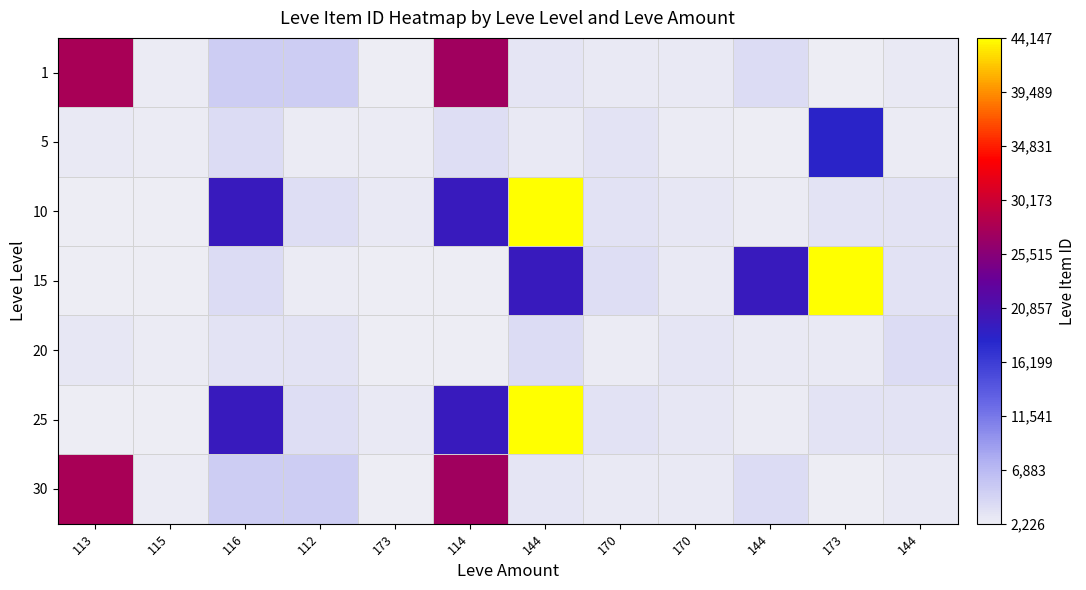

Reading left to right, extract all data points from this chart.

1: 113=27713	115=2494	116=5071	112=5091	173=2226	114=27125	144=3011	170=2680	170=2662	144=3767	173=2230	144=2656
5: 113=2673	115=2496	116=3775	112=2495	173=2470	114=3550	144=2680	170=3045	170=2497	144=2236	173=18363	144=2471
10: 113=2241	115=2239	116=19534	112=3557	173=2712	114=19533	144=44147	170=3352	170=2753	144=2473	173=3068	144=3096
15: 113=2260	115=2257	116=3833	112=2501	173=2241	114=2239	144=19534	170=3557	170=2712	144=19533	173=44147	144=3352
20: 113=2753	115=2473	116=3068	112=3096	173=2260	114=2257	144=3833	170=2501	170=3011	144=2680	173=2662	144=3767
25: 113=2241	115=2239	116=19534	112=3557	173=2712	114=19533	144=44147	170=3352	170=2753	144=2473	173=3068	144=3096
30: 113=27713	115=2494	116=5071	112=5091	173=2226	114=27125	144=3011	170=2680	170=2662	144=3767	173=2230	144=2656